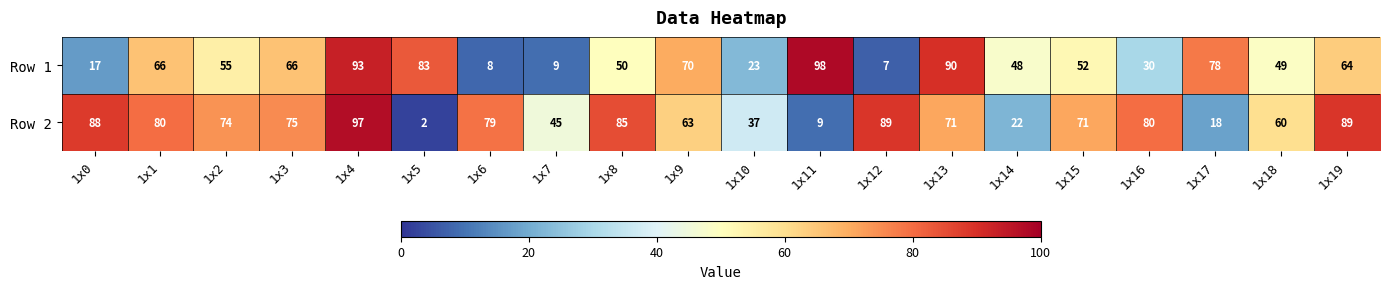

Where is Row 2 nearest to the value 49?

1x7